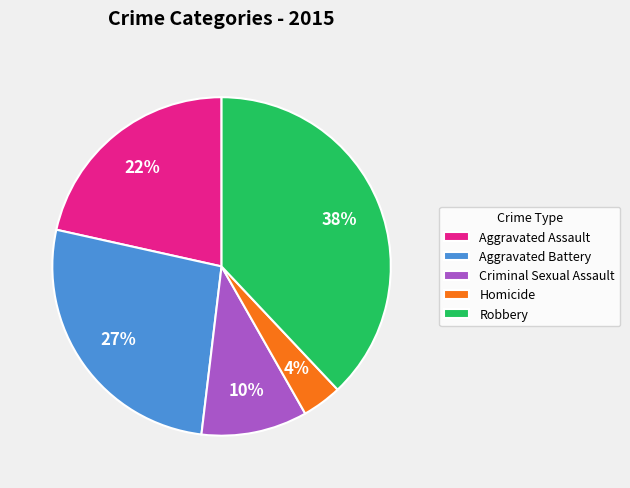

To the nearest percent, what is the average slice percentage?

20%